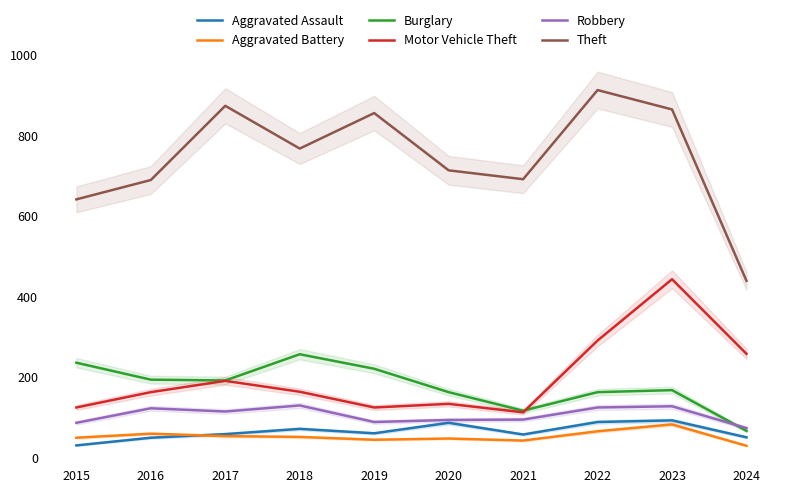

Which label corresponds to the largest value in the chart?

2022